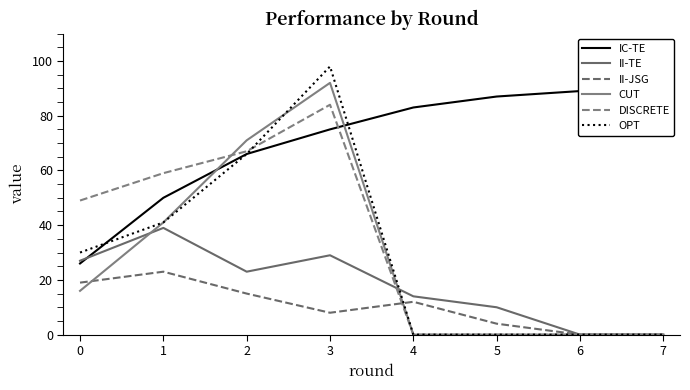

How many distinct data groups are displayed?

6